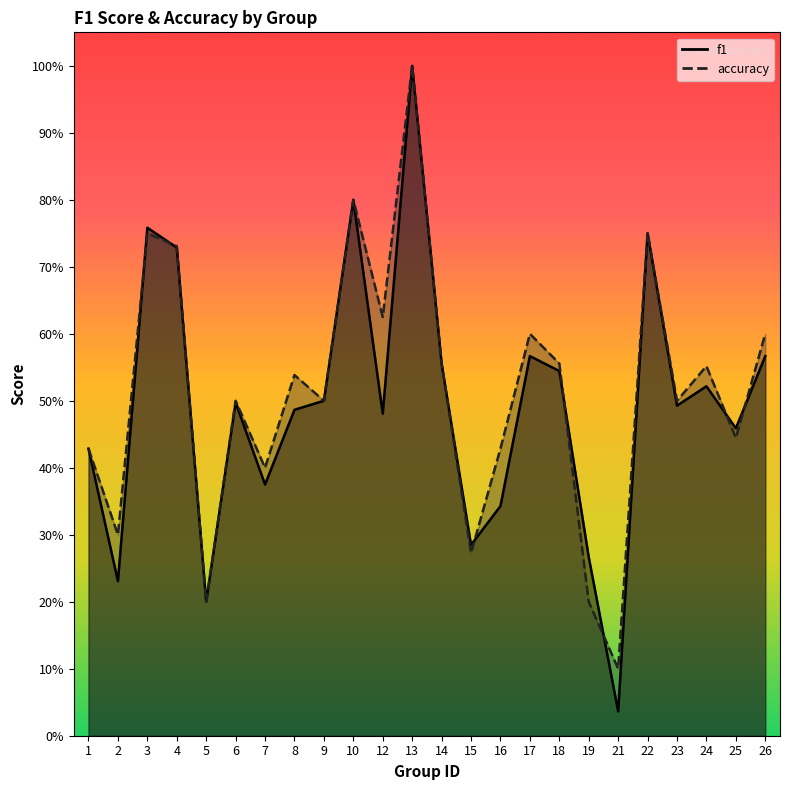

List the series in order of their peak value, lowest first.

f1, accuracy